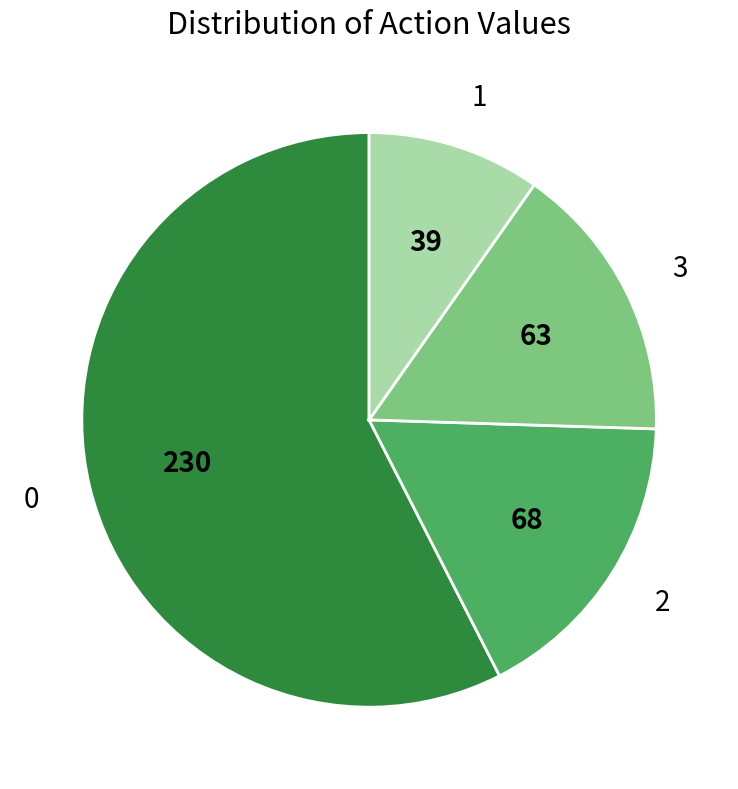

Rank the categories by value from lowest to highest.

1, 3, 2, 0